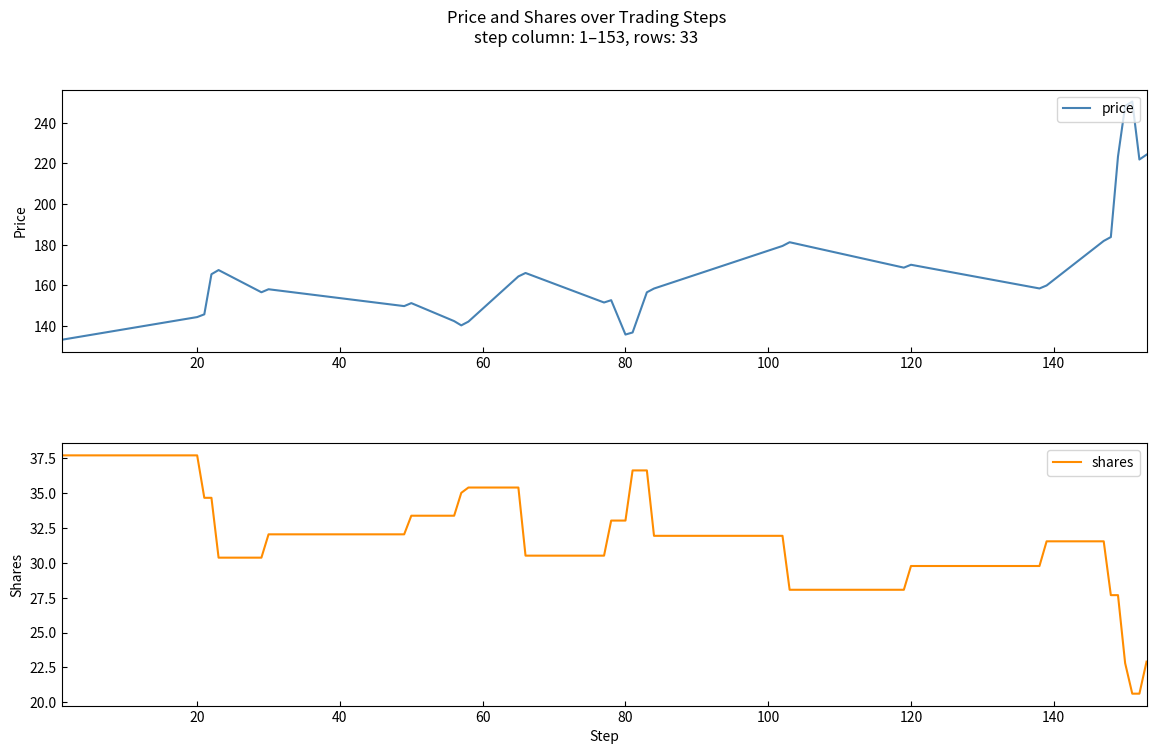

What are all the series names shown in the legend?

price, shares